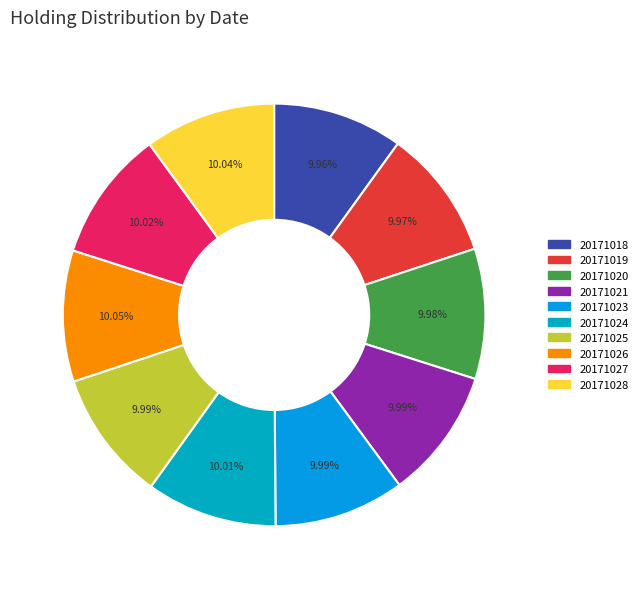

Do 20171027 and 20171023 together represent more than half of the pie?

No